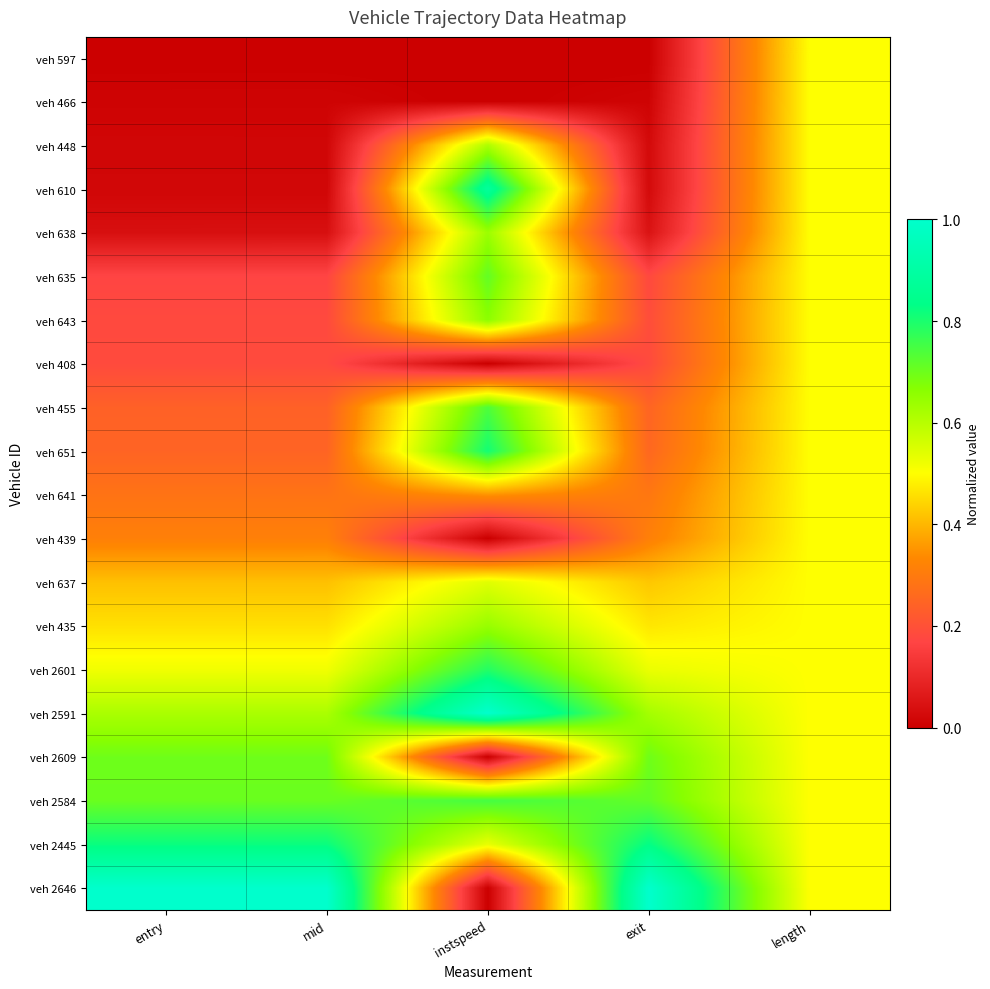

Reading left to right, what are all the values shown in this chart?

veh 597: entry=0.0	mid=0.0	instspeed=0.0	exit=0.0	length=0.5
veh 466: entry=0.0	mid=0.0	instspeed=0.0	exit=0.0	length=0.5
veh 448: entry=0.0	mid=0.0	instspeed=0.6	exit=0.0	length=0.5
veh 610: entry=0.0	mid=0.0	instspeed=0.9	exit=0.0	length=0.5
veh 638: entry=0.0	mid=0.0	instspeed=0.6	exit=0.0	length=0.5
veh 635: entry=0.2	mid=0.2	instspeed=0.7	exit=0.2	length=0.5
veh 643: entry=0.2	mid=0.2	instspeed=0.7	exit=0.2	length=0.5
veh 408: entry=0.2	mid=0.2	instspeed=0.0	exit=0.2	length=0.5
veh 455: entry=0.2	mid=0.2	instspeed=0.7	exit=0.2	length=0.5
veh 651: entry=0.2	mid=0.2	instspeed=0.8	exit=0.3	length=0.5
veh 641: entry=0.3	mid=0.3	instspeed=0.4	exit=0.3	length=0.5
veh 439: entry=0.3	mid=0.3	instspeed=0.0	exit=0.3	length=0.5
veh 637: entry=0.4	mid=0.4	instspeed=0.5	exit=0.4	length=0.5
veh 435: entry=0.5	mid=0.5	instspeed=0.6	exit=0.5	length=0.5
veh 2601: entry=0.5	mid=0.5	instspeed=0.8	exit=0.5	length=0.5
veh 2591: entry=0.6	mid=0.6	instspeed=1.0	exit=0.6	length=0.5
veh 2609: entry=0.7	mid=0.7	instspeed=0.0	exit=0.7	length=0.5
veh 2584: entry=0.7	mid=0.7	instspeed=0.7	exit=0.7	length=0.5
veh 2445: entry=0.8	mid=0.8	instspeed=0.5	exit=0.8	length=0.5
veh 2646: entry=1.0	mid=1.0	instspeed=0.0	exit=1.0	length=0.5